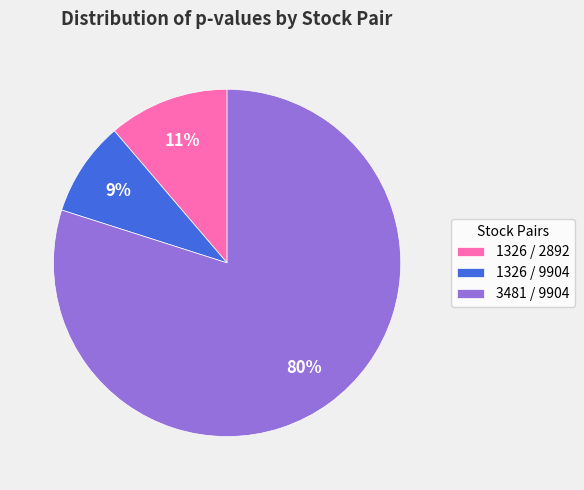

To the nearest percent, what is the combined percentage of 3481 / 9904 and 1326 / 2892?

91%